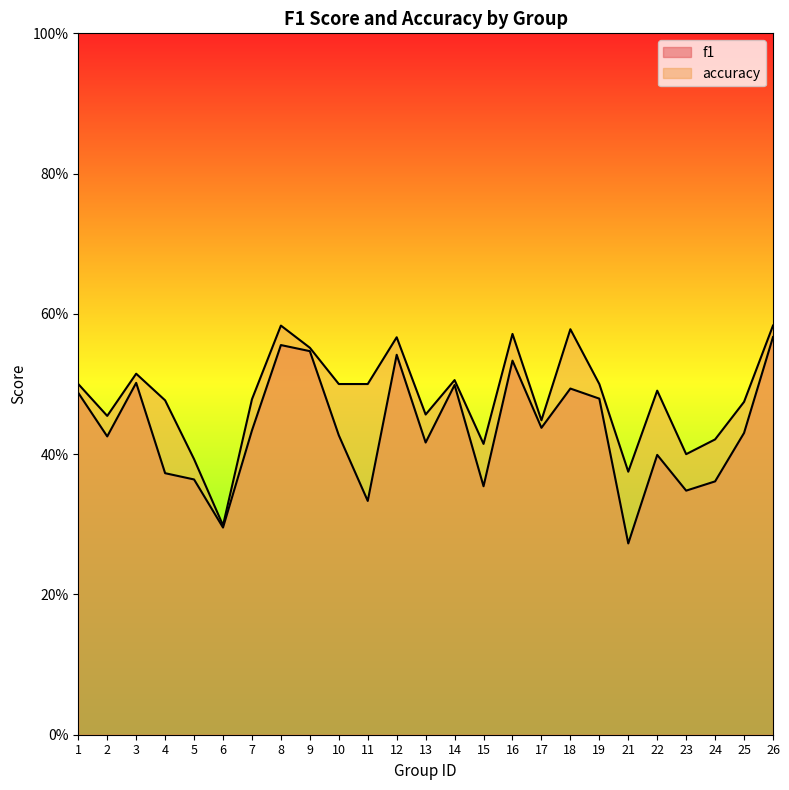

What is the total value across all series at 13?

0.9